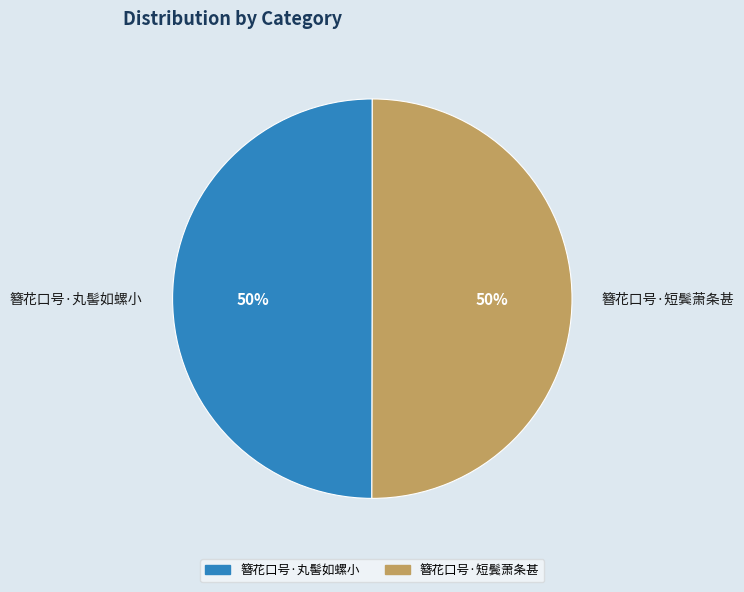

Combined, do 簪花口号·丸髻如螺小 and 簪花口号·短鬓萧条甚 account for over 50%?

Yes